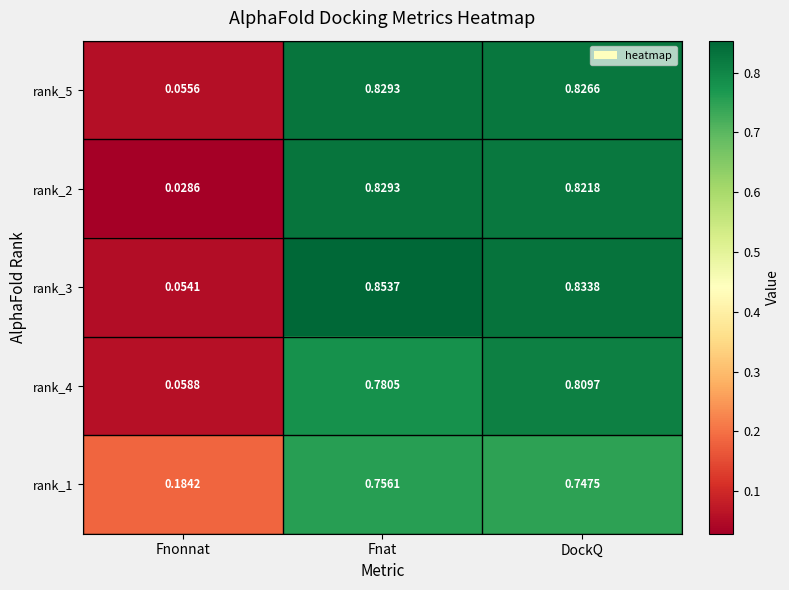

Is the value of rank_3 at Fnonnat greater than the value of rank_2 at DockQ?

No